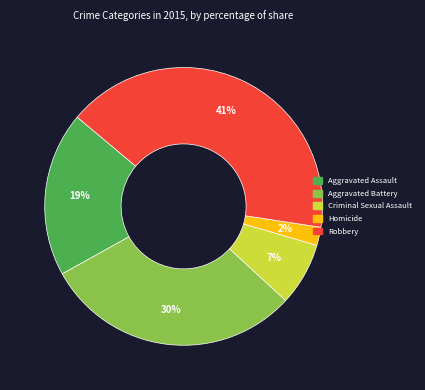

Combined, do Homicide and Robbery account for over 50%?

No